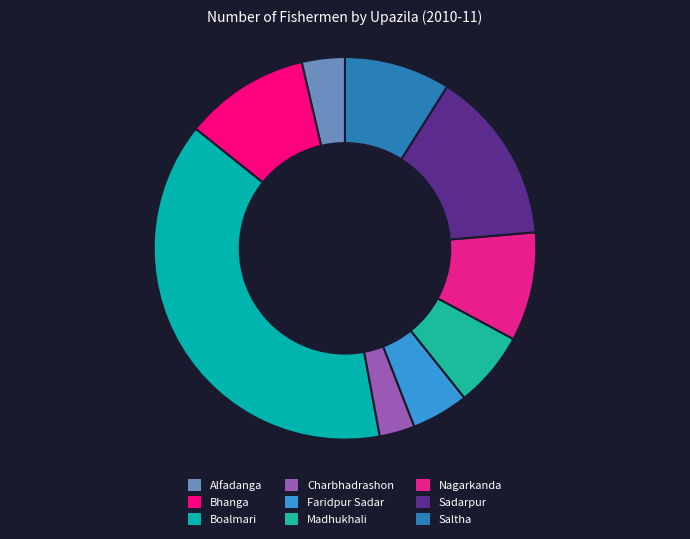

Count the number of slices in the pie.

9